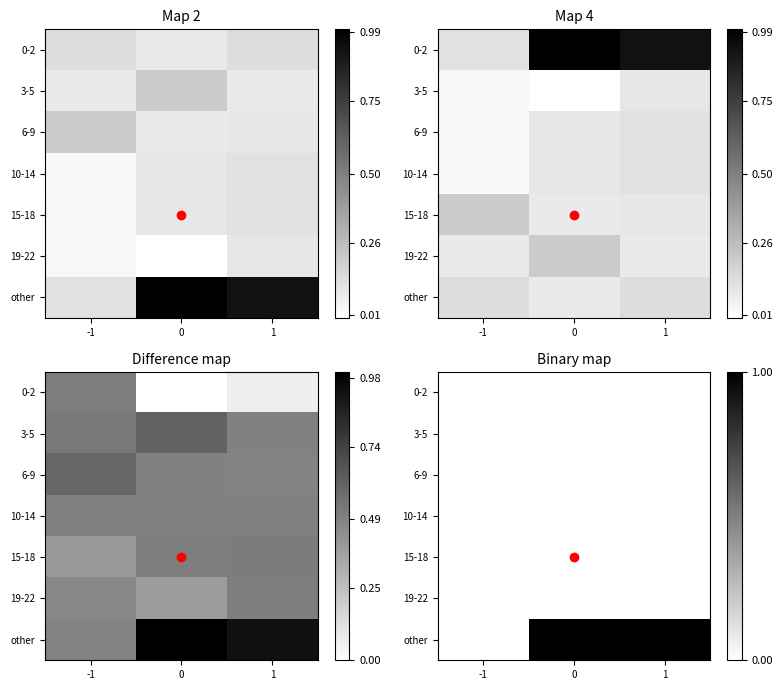

How many data points does each series have?

3